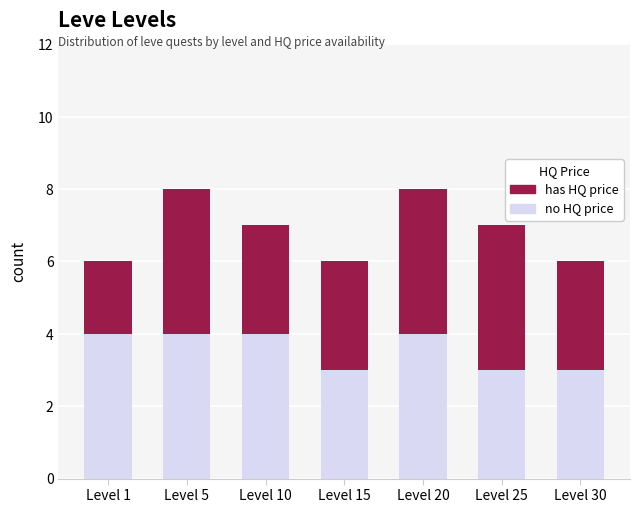

Does the chart contain stacked bars?

Yes